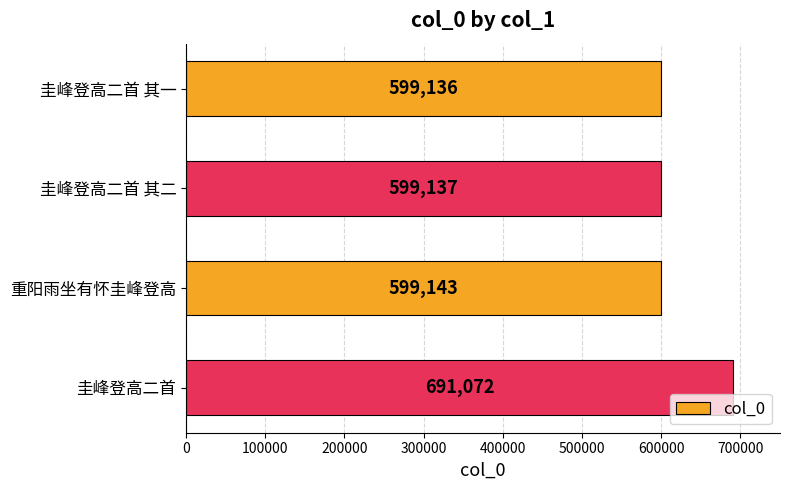

At which category does the chart reach its peak across all series?

圭峰登高二首